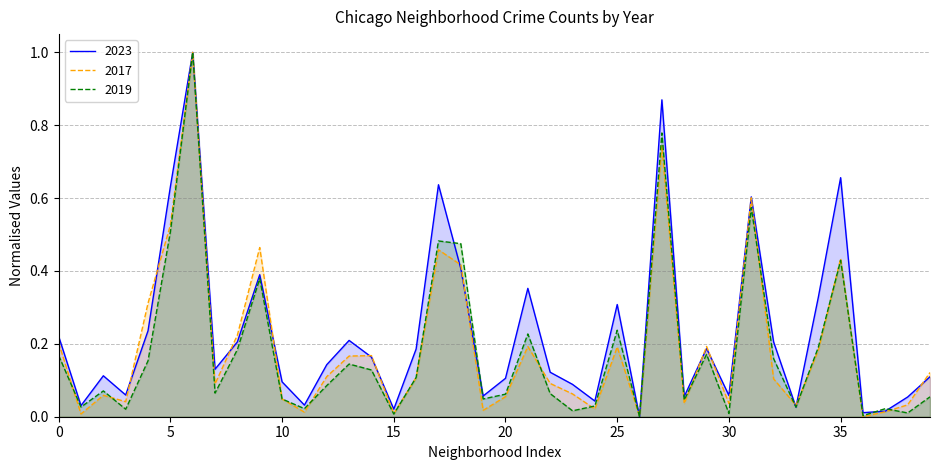

What is the value of the 2023 point at the 7th from the left?

1.0